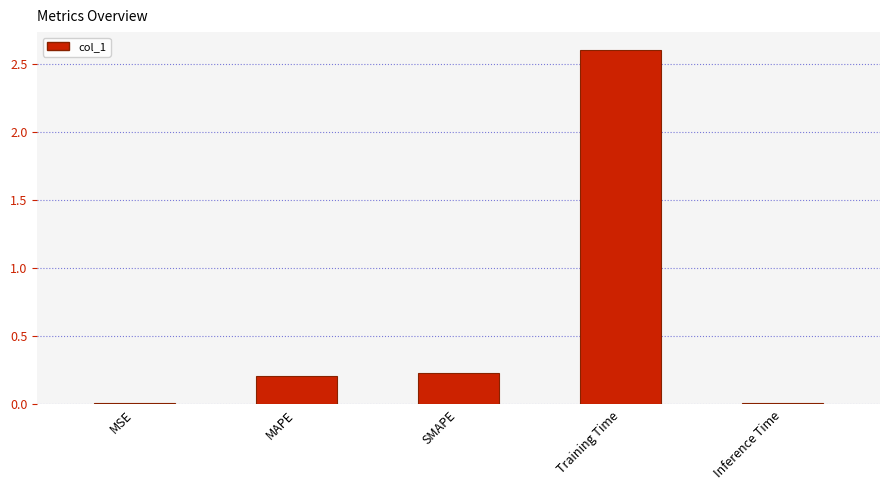

Between Inference Time and MAPE, which is larger?

MAPE